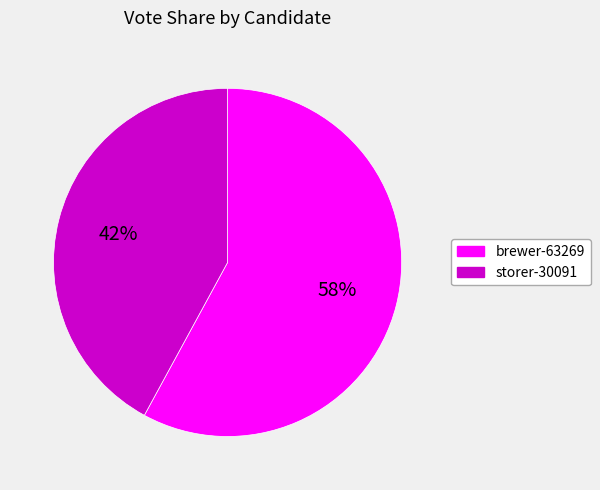

Is it true that storer-30091 is 42% of the pie?

True